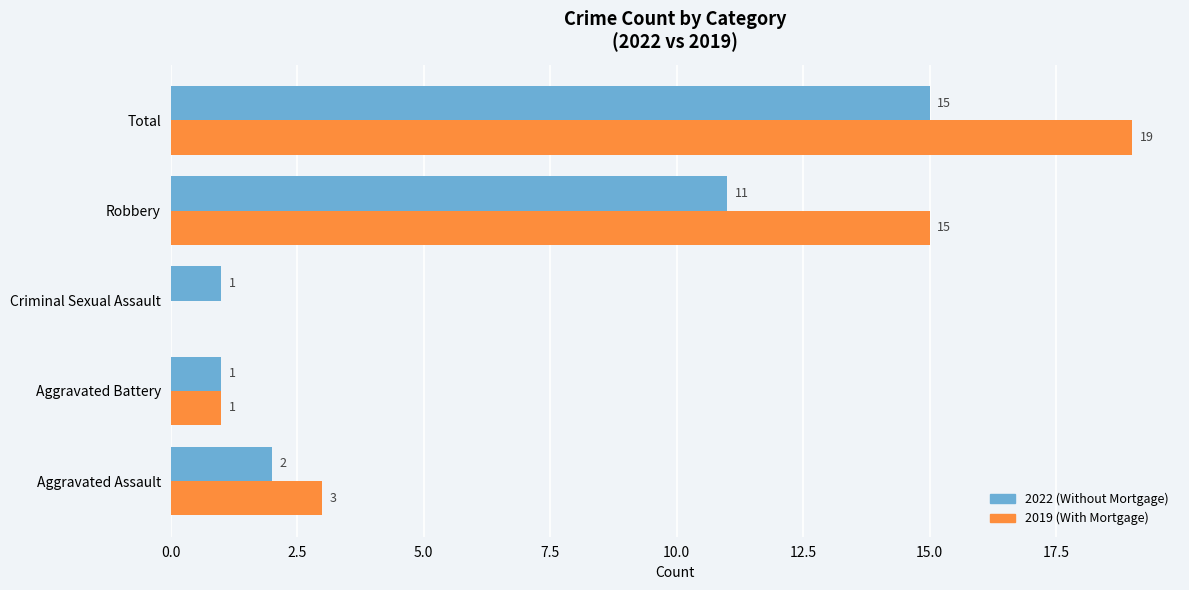

At which category is the sum across all series the highest?

Total